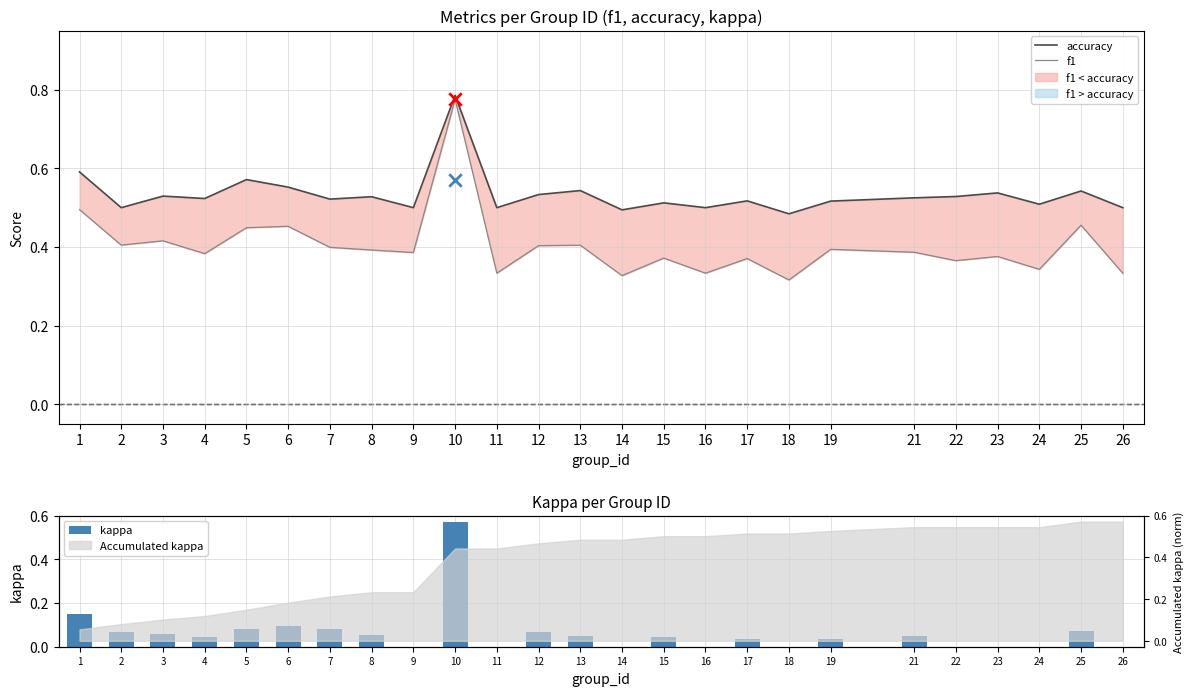

At how many categories does at least one series exceed 0?

25